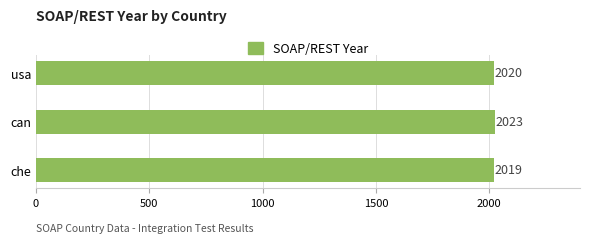

What is the difference between the second highest and minimum values?

1